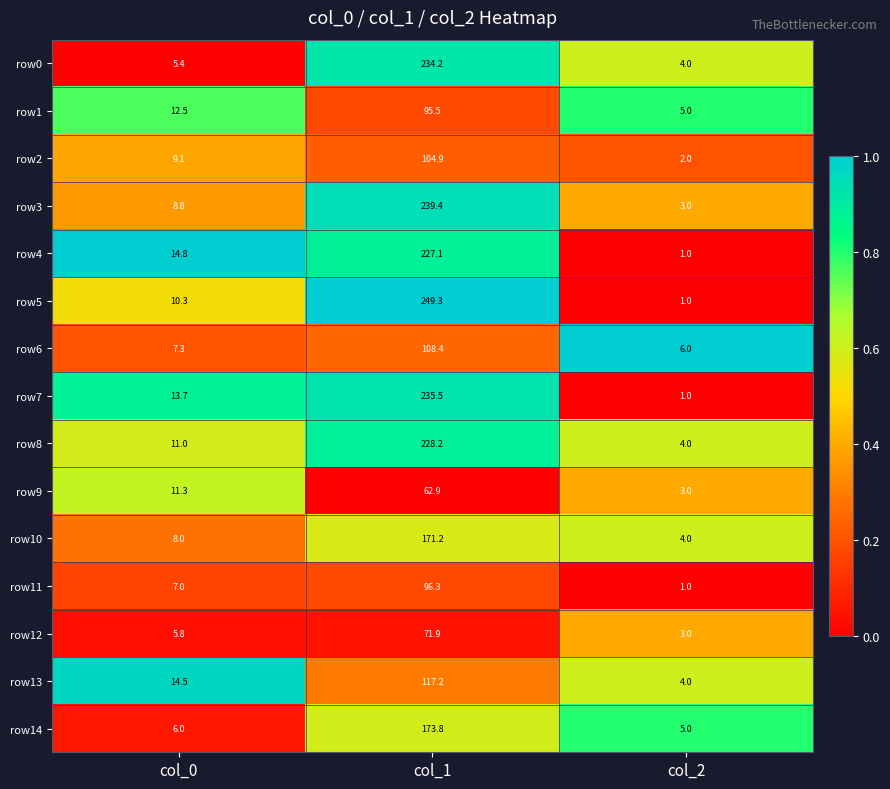

The row1 series shows 12.5 at col_0. True or false?

True